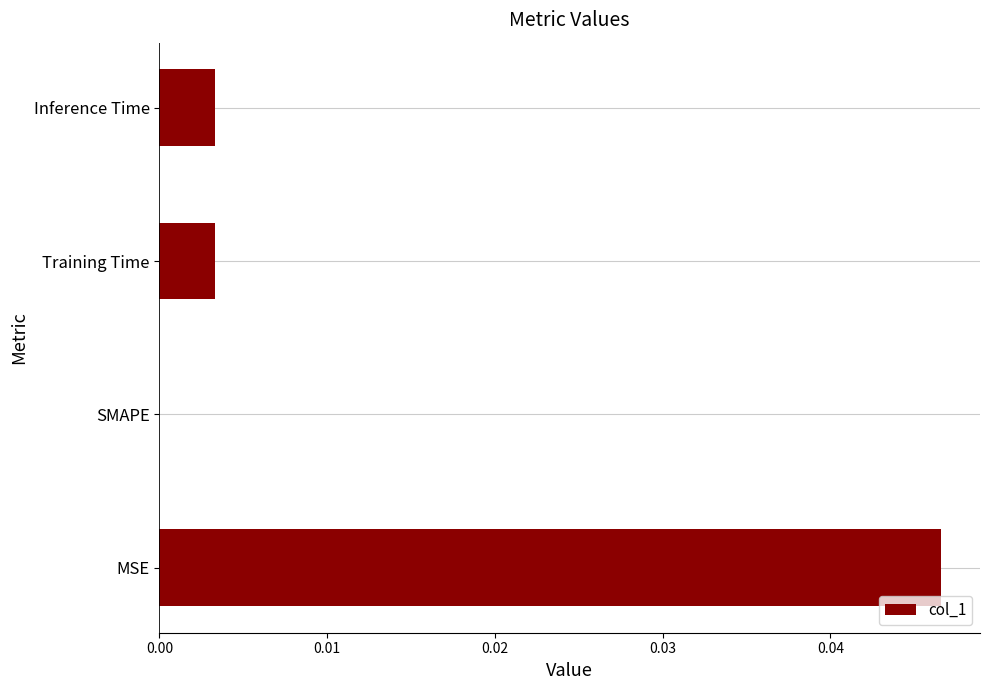

True or false: the data shows 0.0 at Training Time.

True